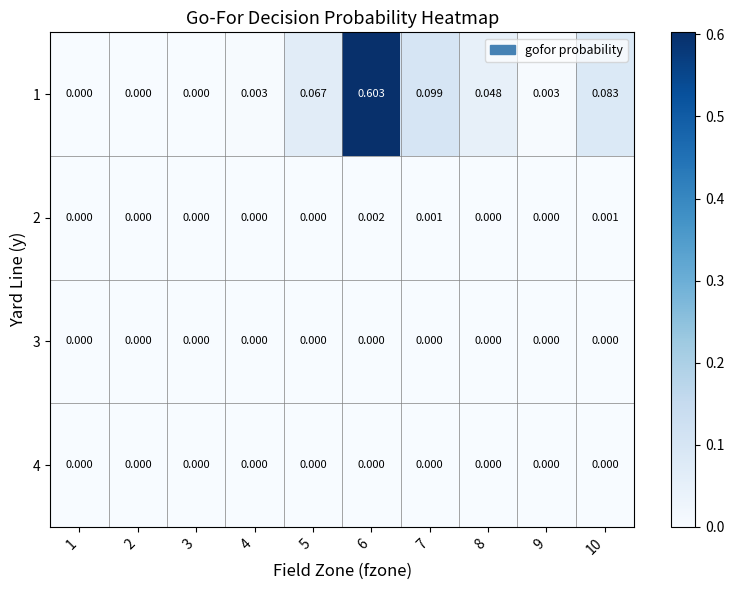

Is the value of 4 at 6 greater than the value of 1 at 10?

No